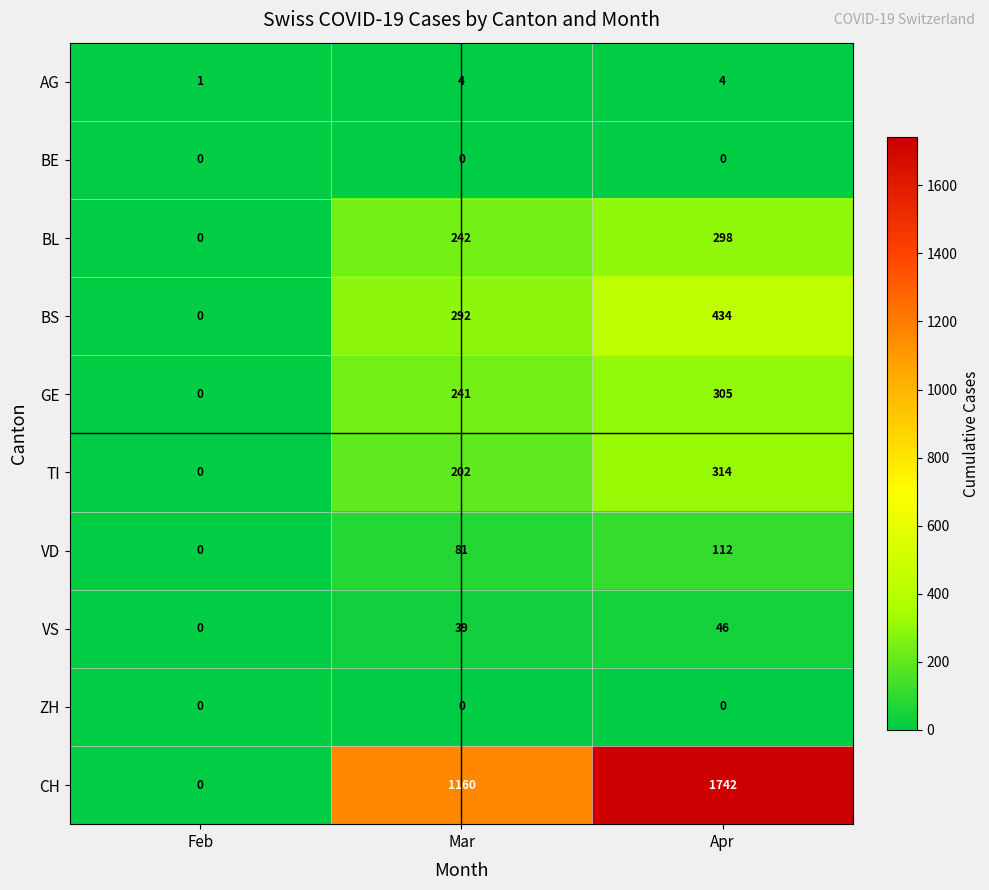

Reading left to right, transcribe all the data shown in this chart.

AG: Feb=1	Mar=4	Apr=4
BE: Feb=0	Mar=0	Apr=0
BL: Feb=0	Mar=242	Apr=298
BS: Feb=0	Mar=292	Apr=434
GE: Feb=0	Mar=241	Apr=305
TI: Feb=0	Mar=202	Apr=314
VD: Feb=0	Mar=81	Apr=112
VS: Feb=0	Mar=39	Apr=46
ZH: Feb=0	Mar=0	Apr=0
CH: Feb=0	Mar=1160	Apr=1742